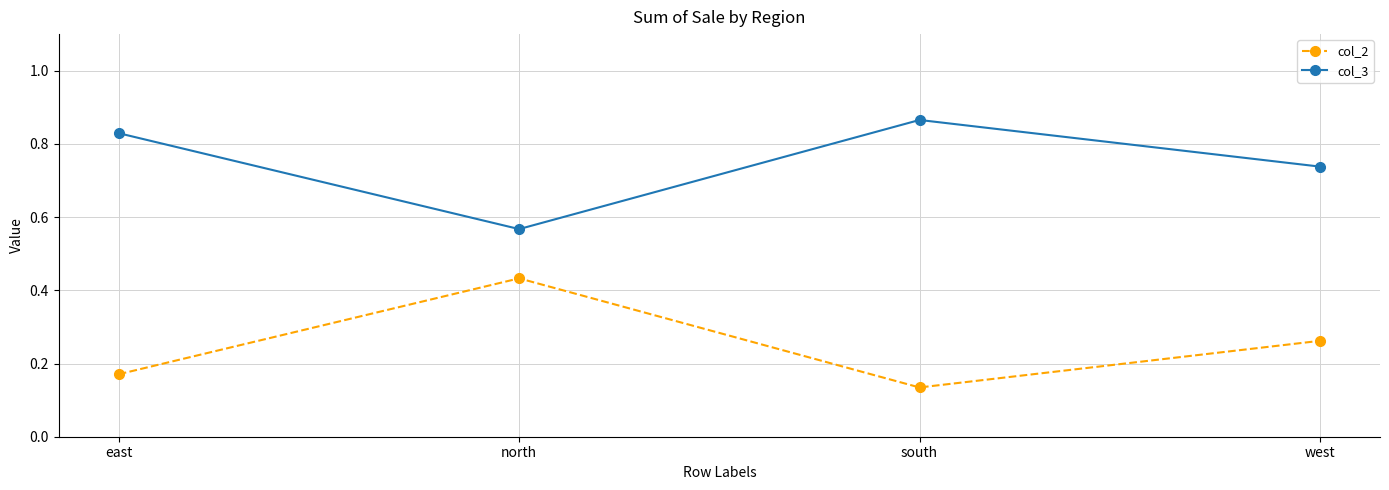

Does the chart display data point markers on the line(s)?

Yes